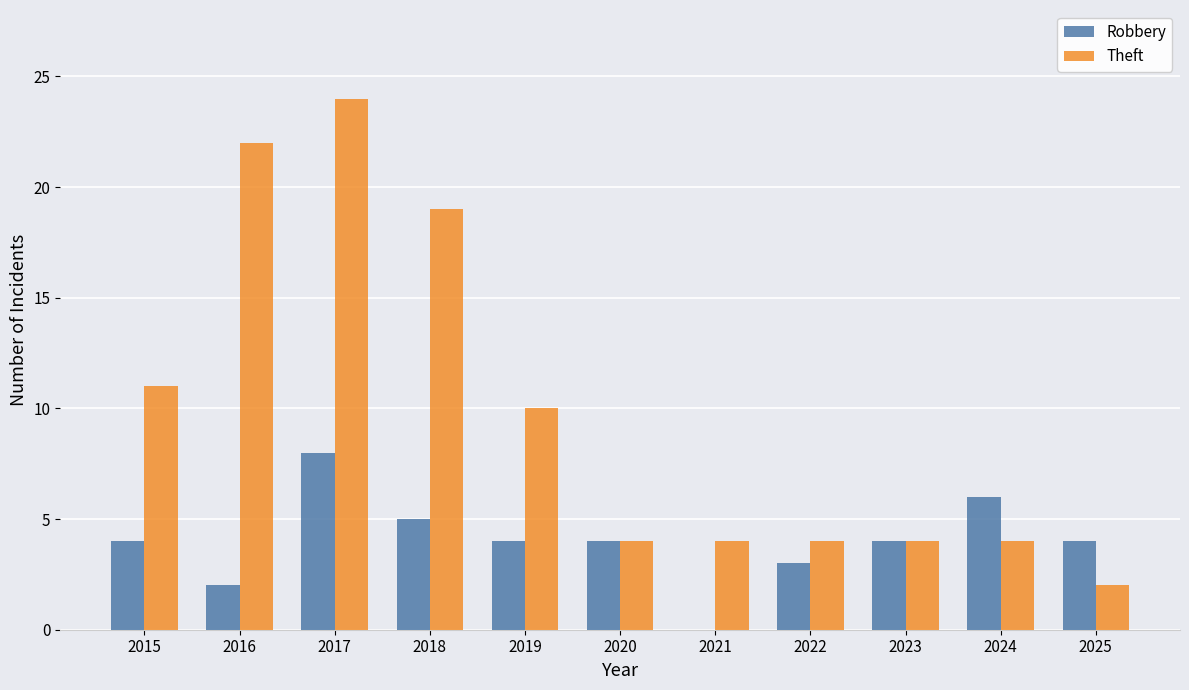

At which label does Theft first exceed 4?

2015